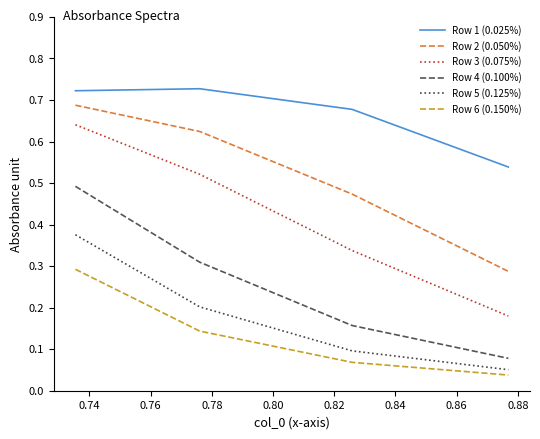

Which series has the largest total across all categories?

Row 1 (0.025%)